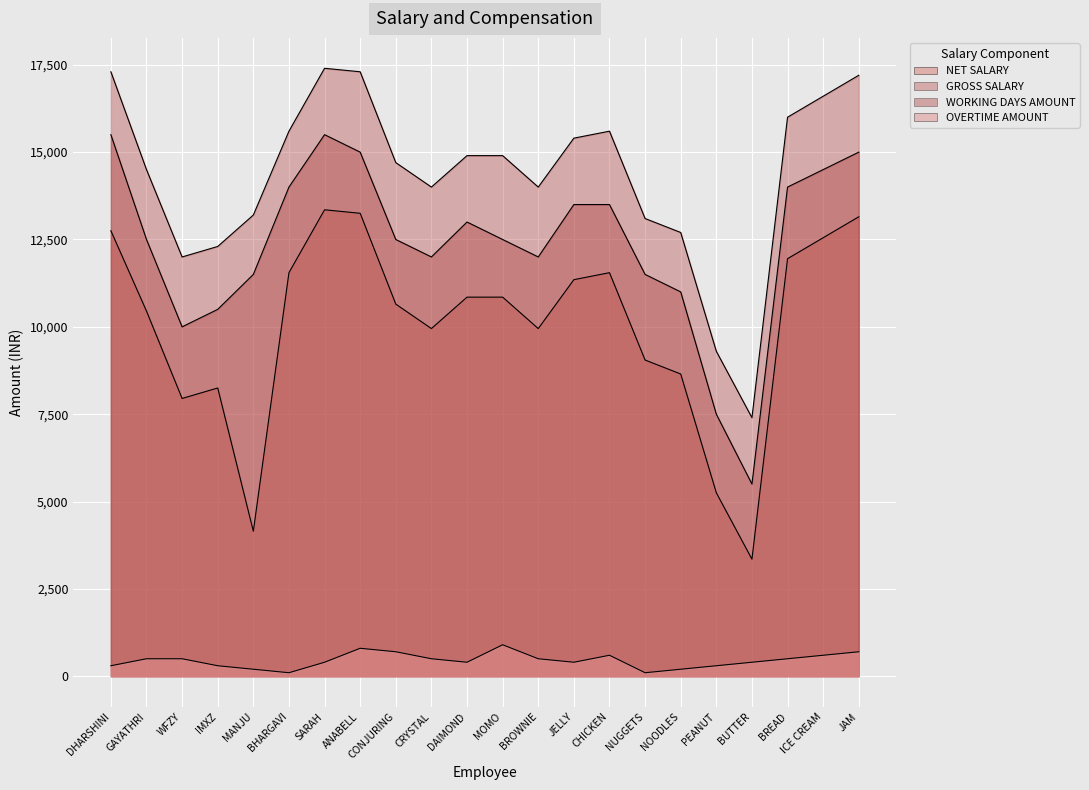

True or false: GROSS SALARY has a value of 26496 at DAIMOND.

False